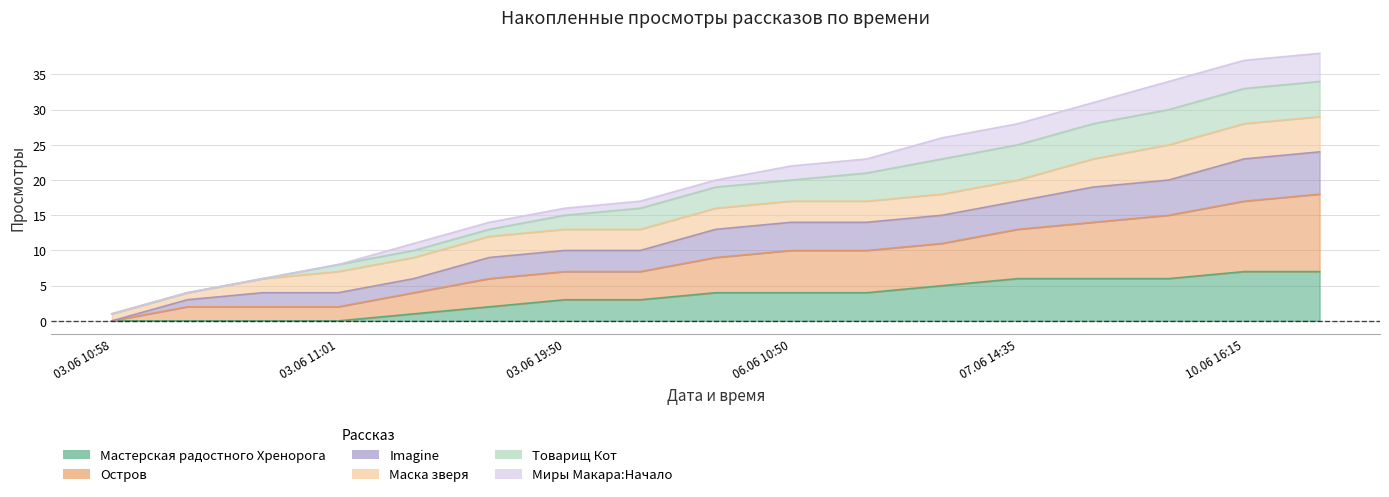

Which series has the largest total across all categories?

Остров